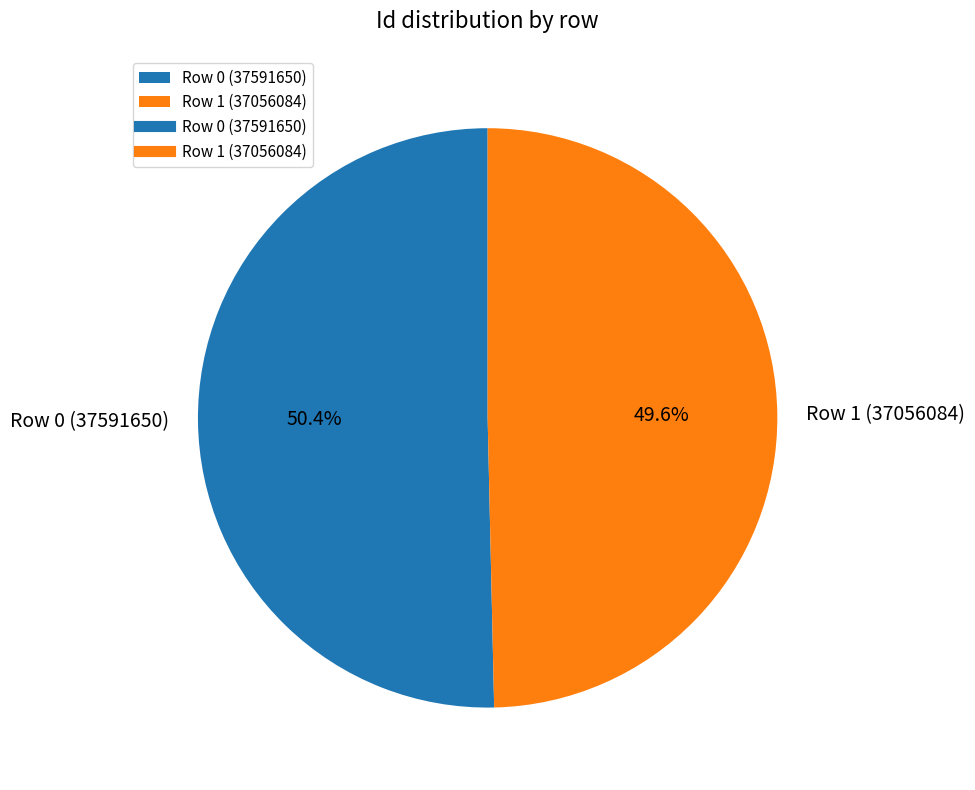

Does any single category account for the majority?

Yes